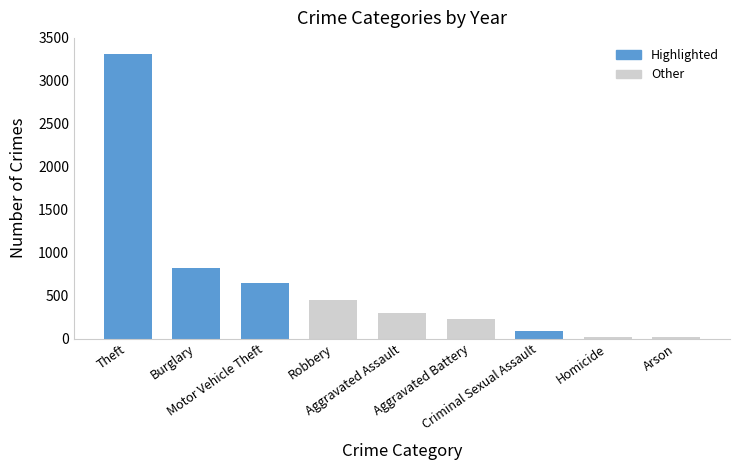

What is the sum of all values?

5874